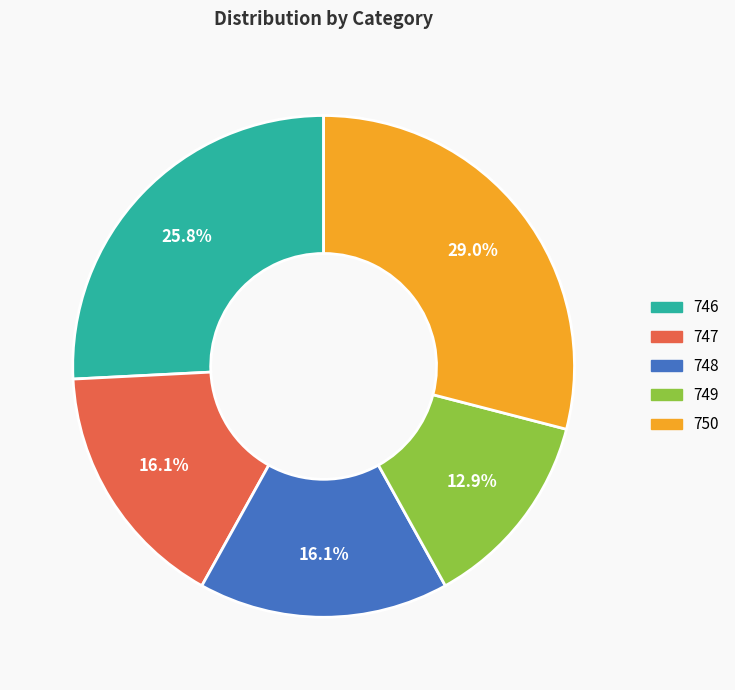

Is there a majority slice in this chart?

No